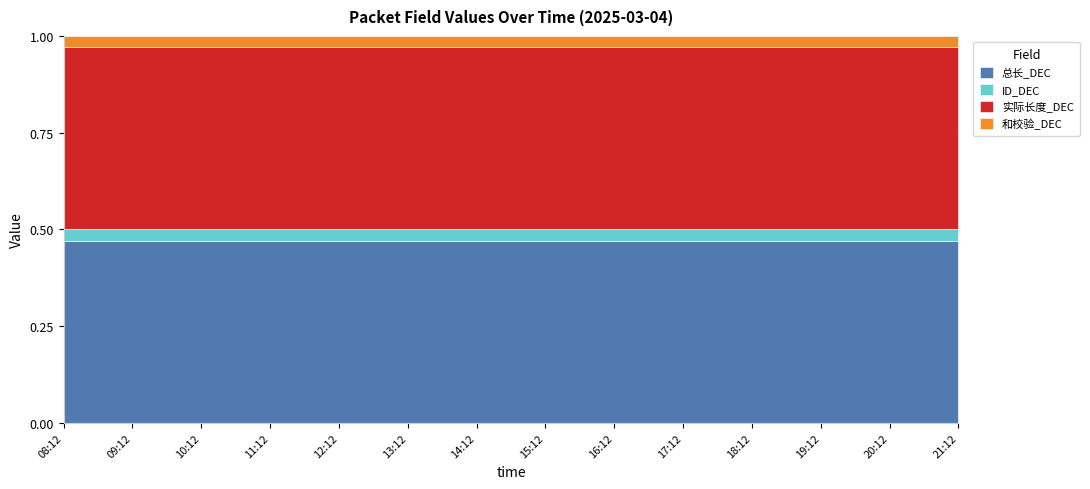

What is the difference between the highest and lowest values at 08:12?

375